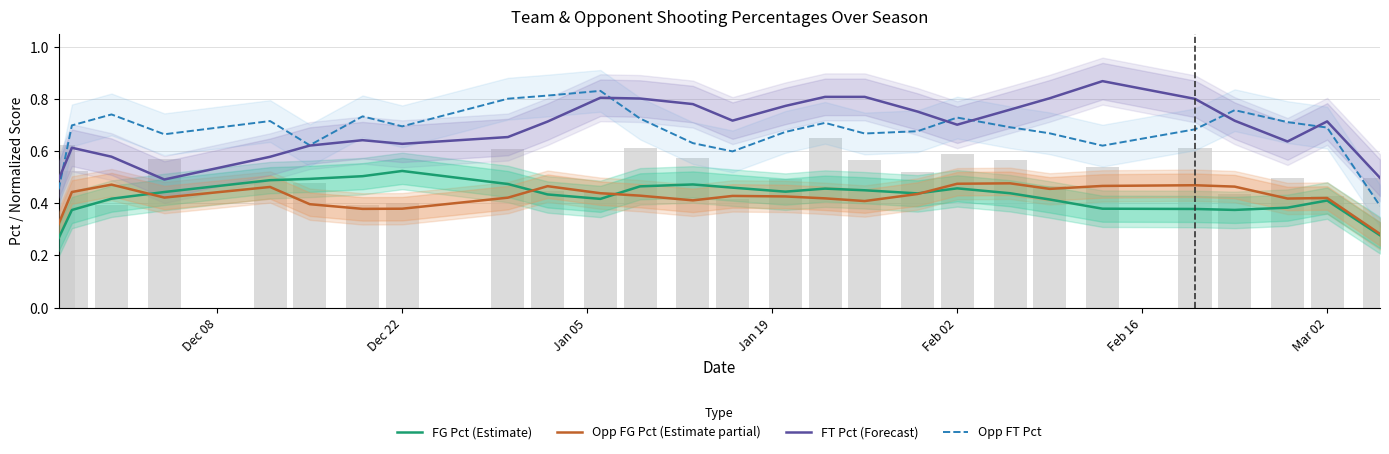

True or false: Opp FT Pct has a value of 1.1 at 13.

False